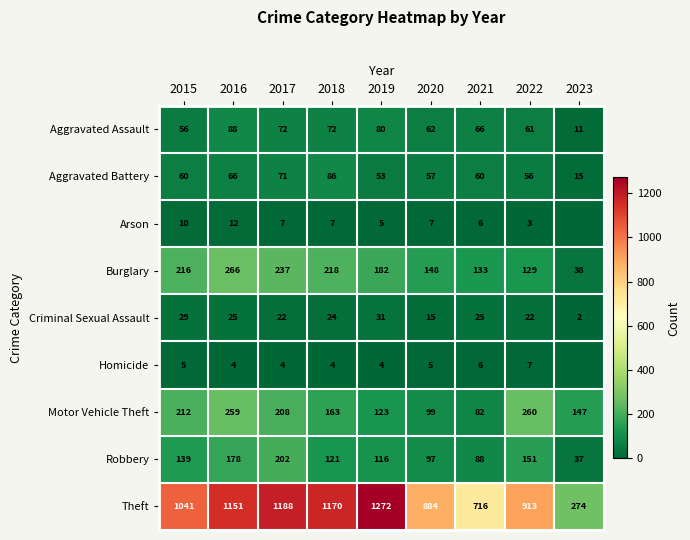

Is the value of Criminal Sexual Assault at 2020 greater than the value of Arson at 2017?

Yes